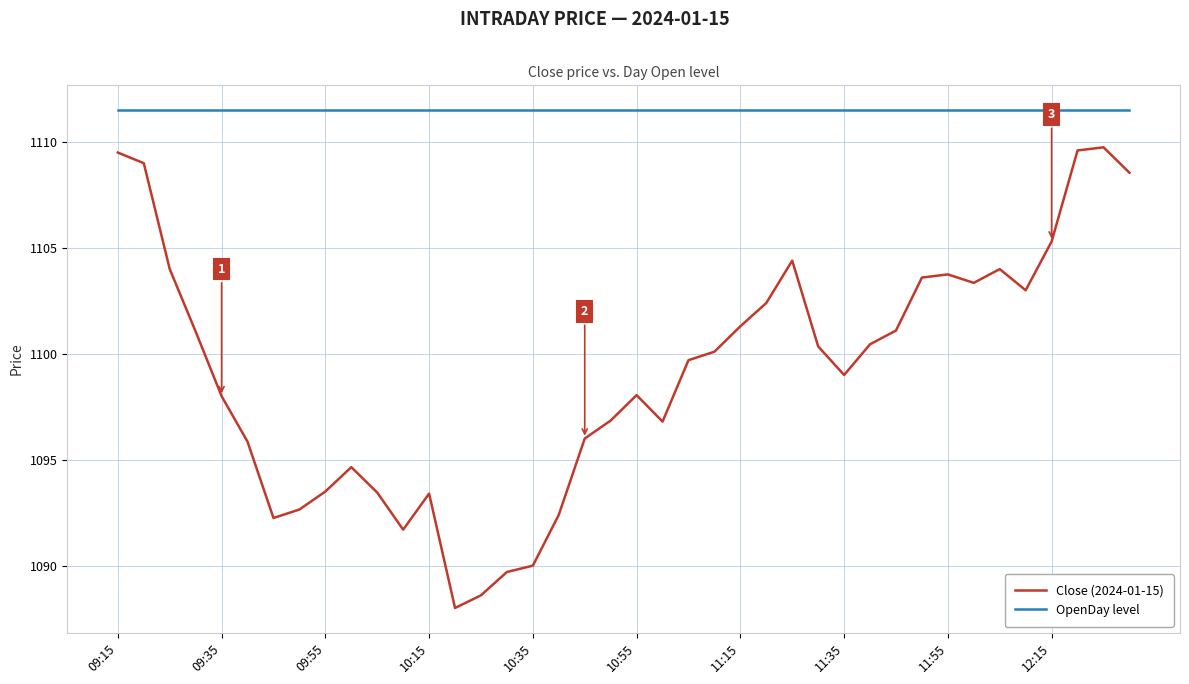

Which series has the largest total across all categories?

OpenDay level